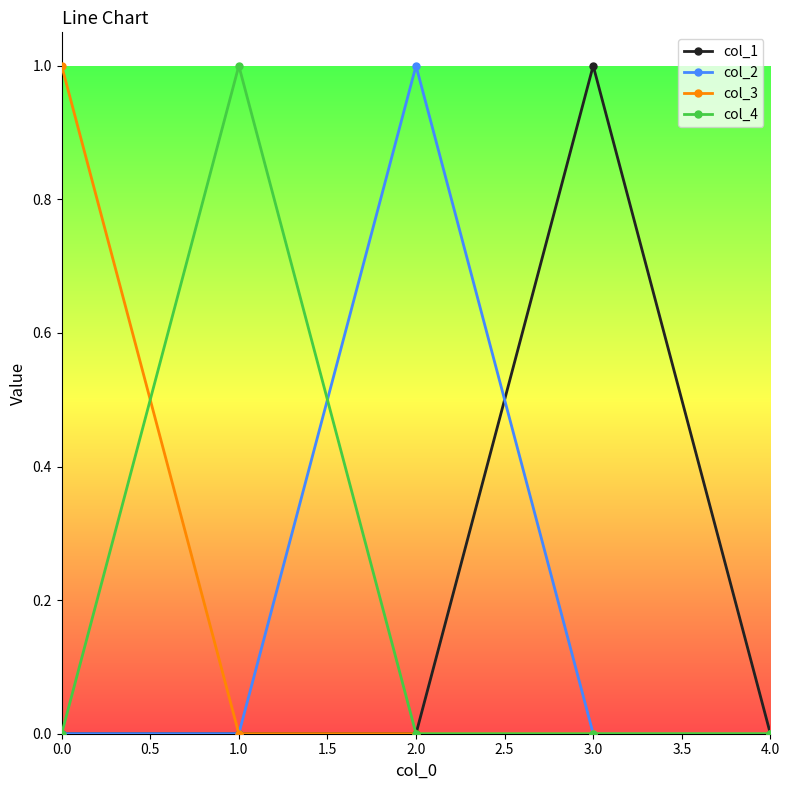

At which label does col_2 reach its peak?

2.0